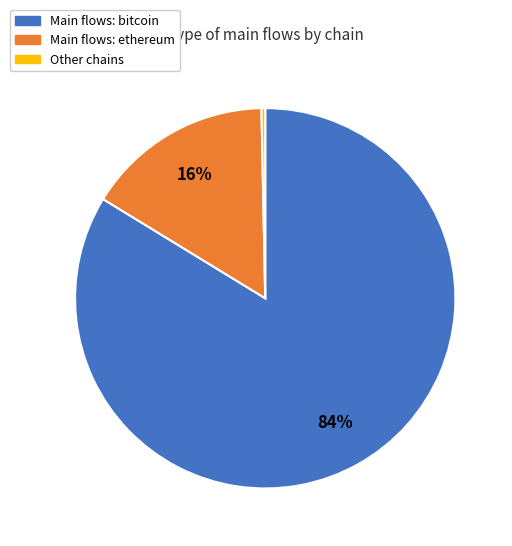

To the nearest percent, what is the average slice percentage?

33%